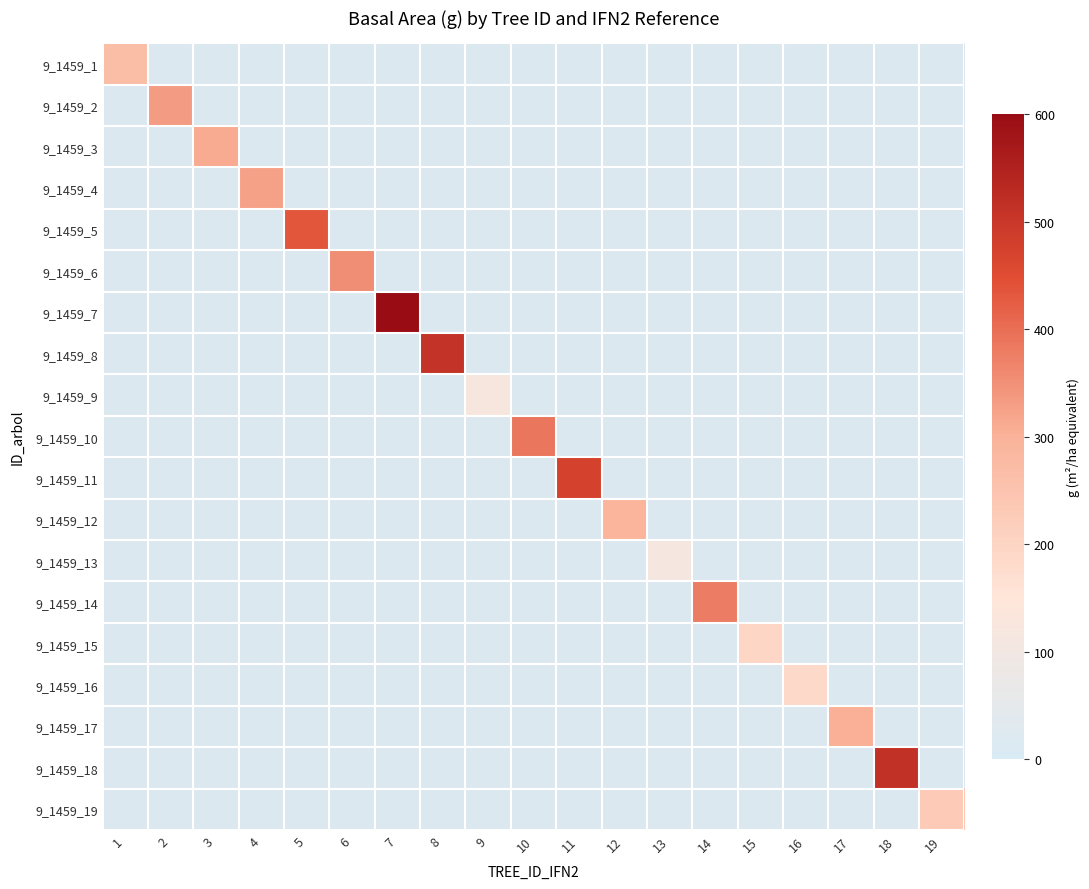

How many values in 9_1459_8 are above zero?

1